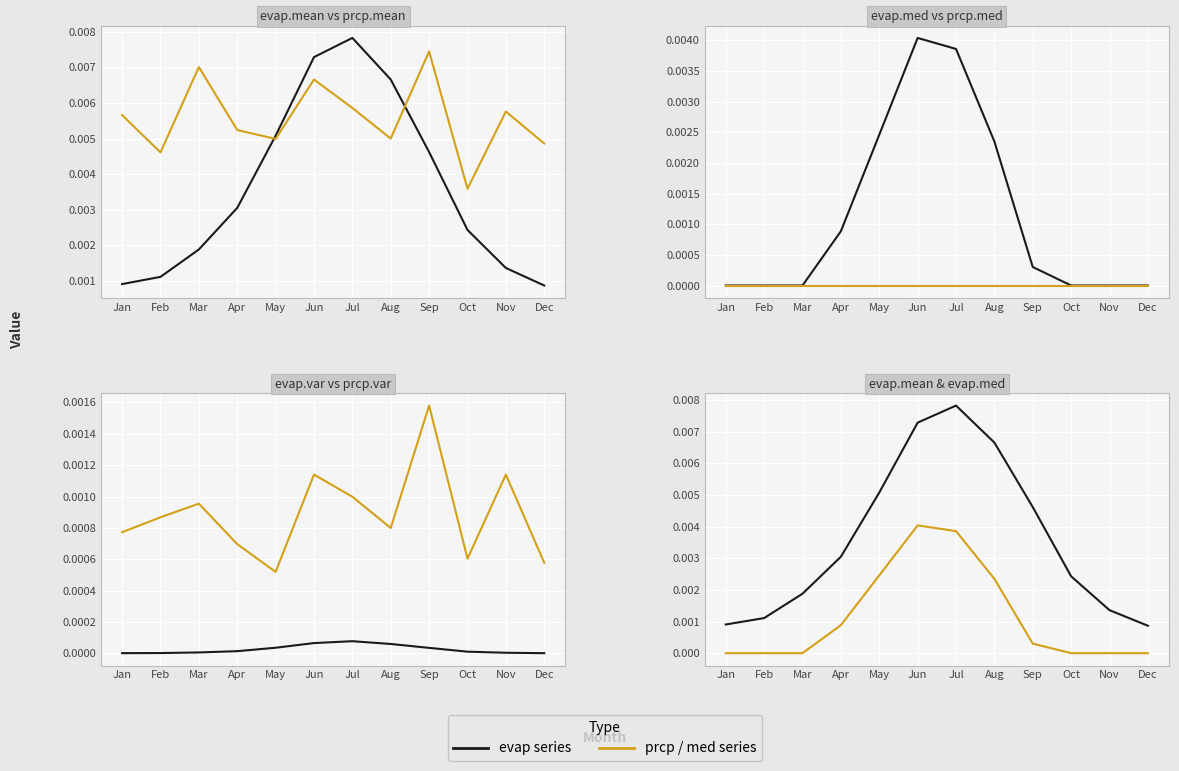

True or false: evap.var has a value of 0.0 at Feb.

False